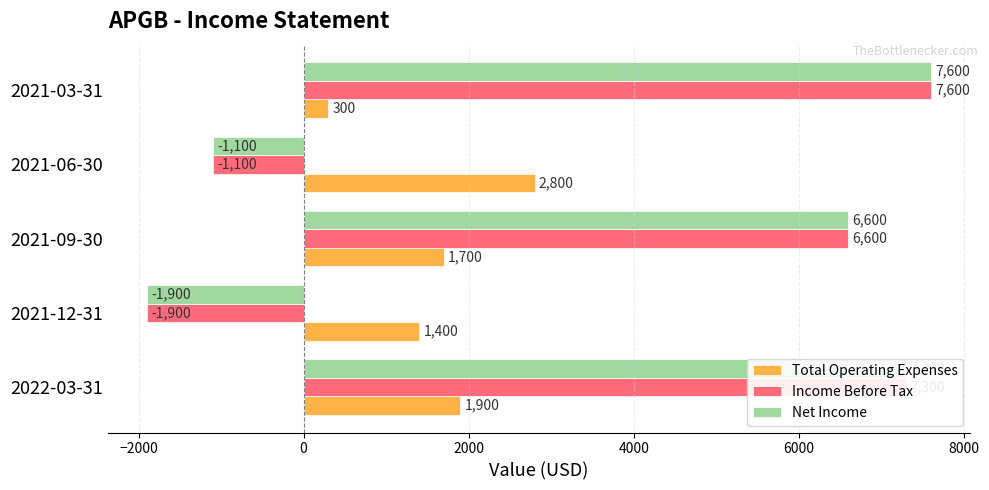

At which category is the sum across all series the highest?

2022-03-31